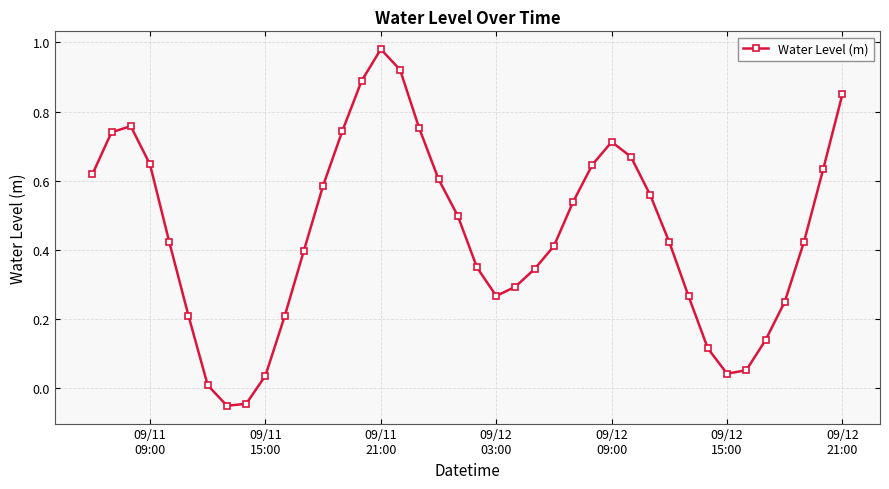

How many points are lower than both their immediate neighbors (excluding endpoints)?

3